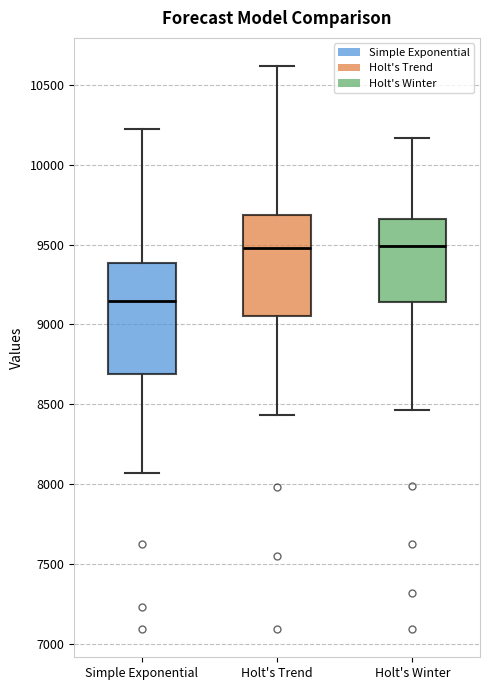

Reading left to right, transcribe this box plot: for each box, give where its median line is, the range the box spans, and where its two whiskers end, as read against the y-axis. The values are not printed on the chart, so give them approximately, as read against the axis.

Simple Exponential: median 9150, box 8700 to 9400, whiskers 8050 to 10200
Holt's Trend: median 9500, box 9050 to 9700, whiskers 8450 to 10600
Holt's Winter: median 9500, box 9150 to 9650, whiskers 8450 to 10150